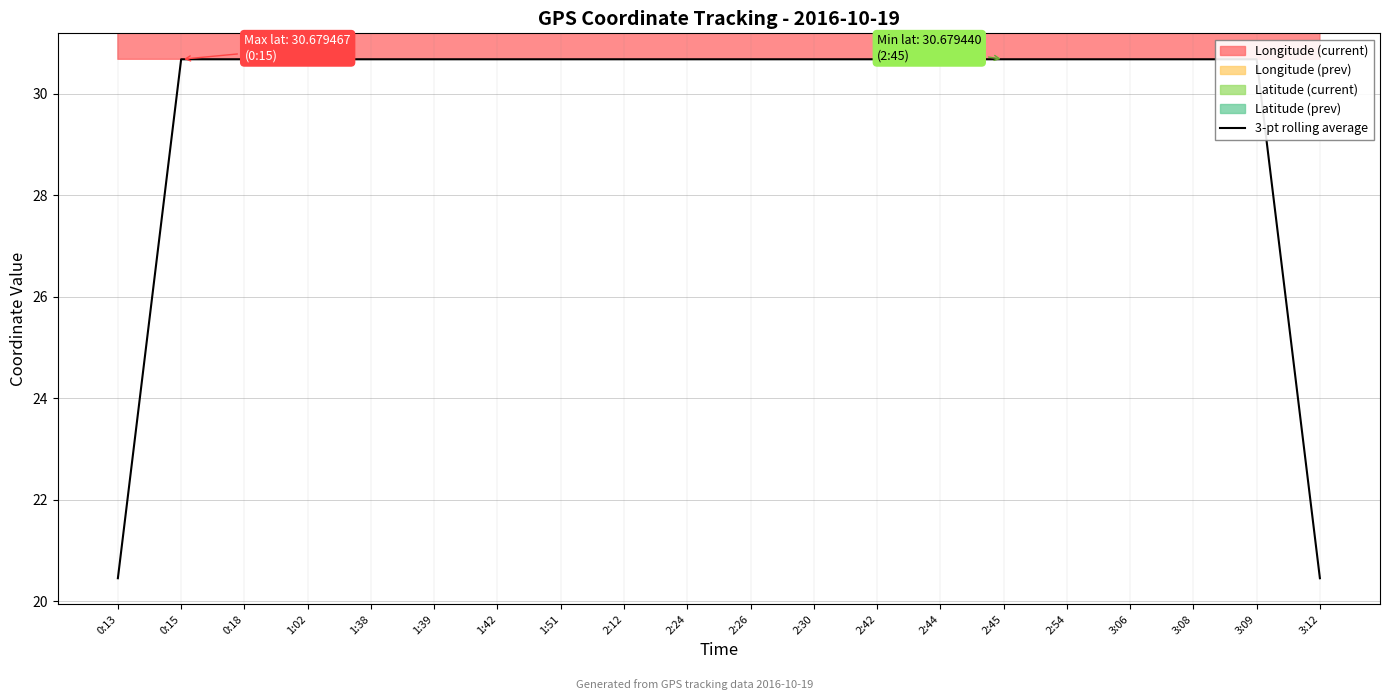

Reading left to right, extract all data points from this chart.

20.5	30.7	30.7	30.7	30.7	30.7	30.7	30.7	30.7	30.7	30.7	30.7	30.7	30.7	30.7	30.7	30.7	30.7	30.7	20.5